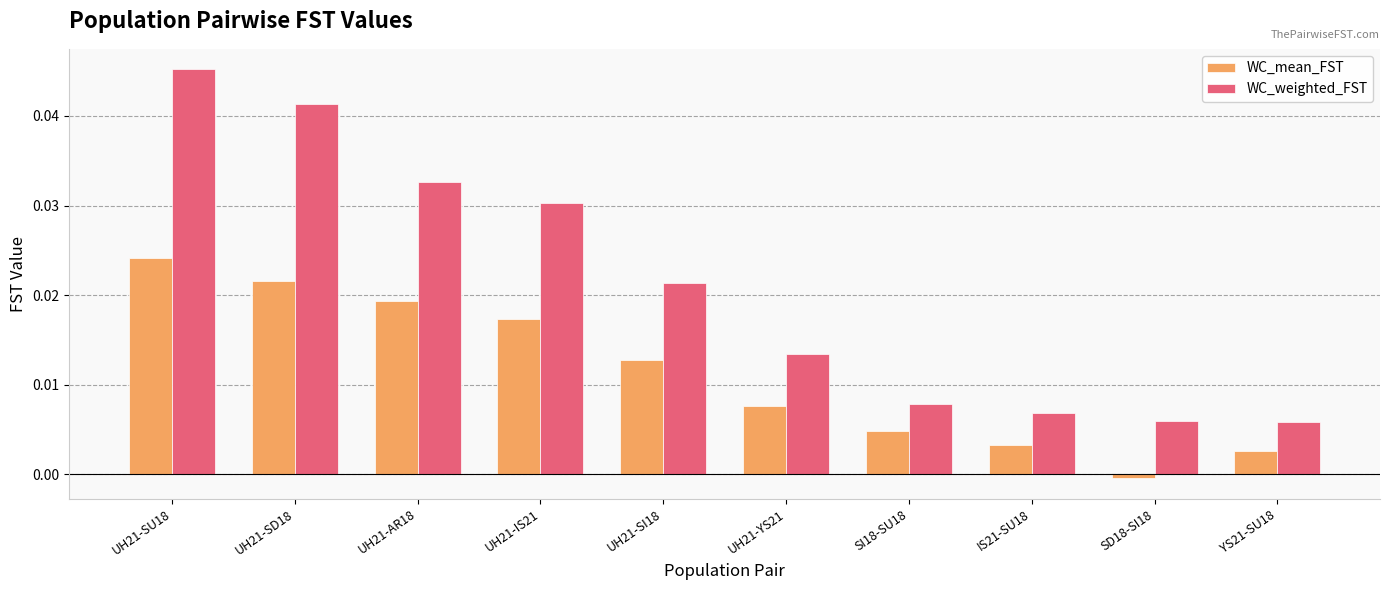

At which label does WC_weighted_FST reach its peak?

UH21-SU18